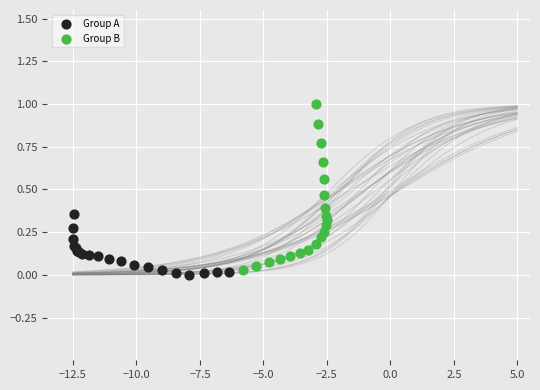

Which series reaches the maximum Y coordinate?

Group B